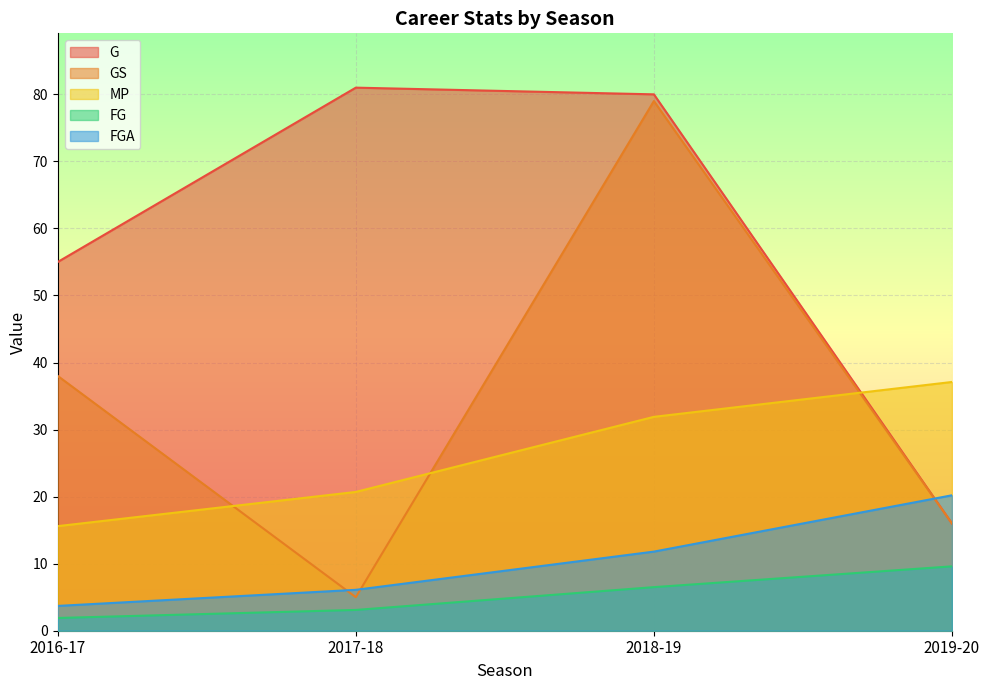

The FGA series shows 6.1 at 2017-18. True or false?

True